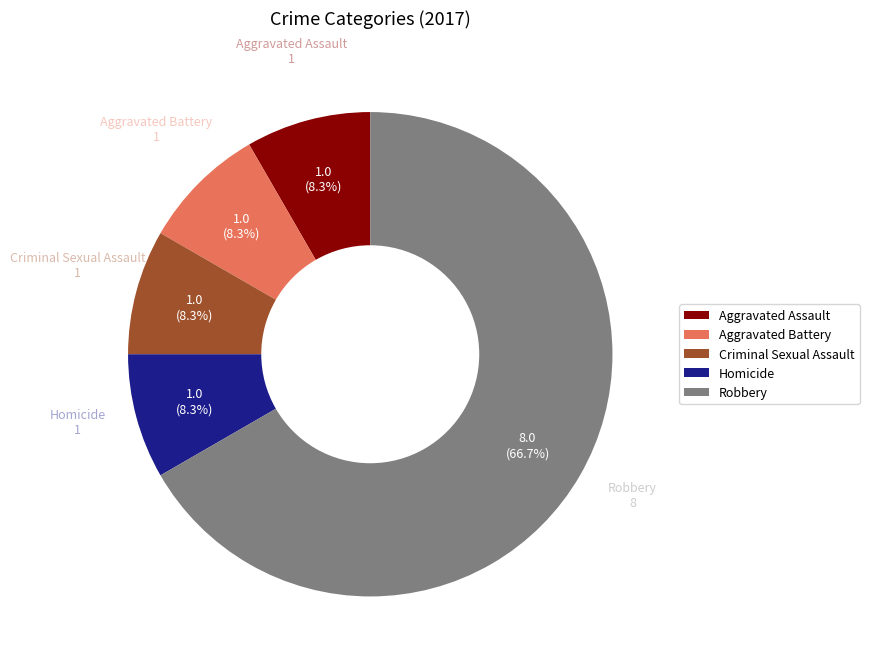

To the nearest percent, what portion does Homicide represent?

8%